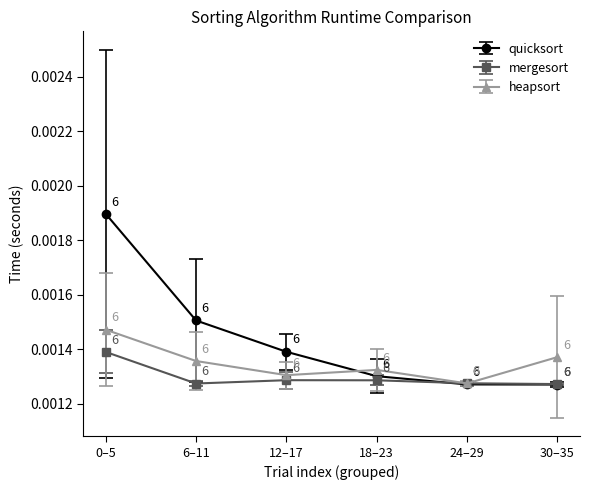

What position from the right is 18–23?

3